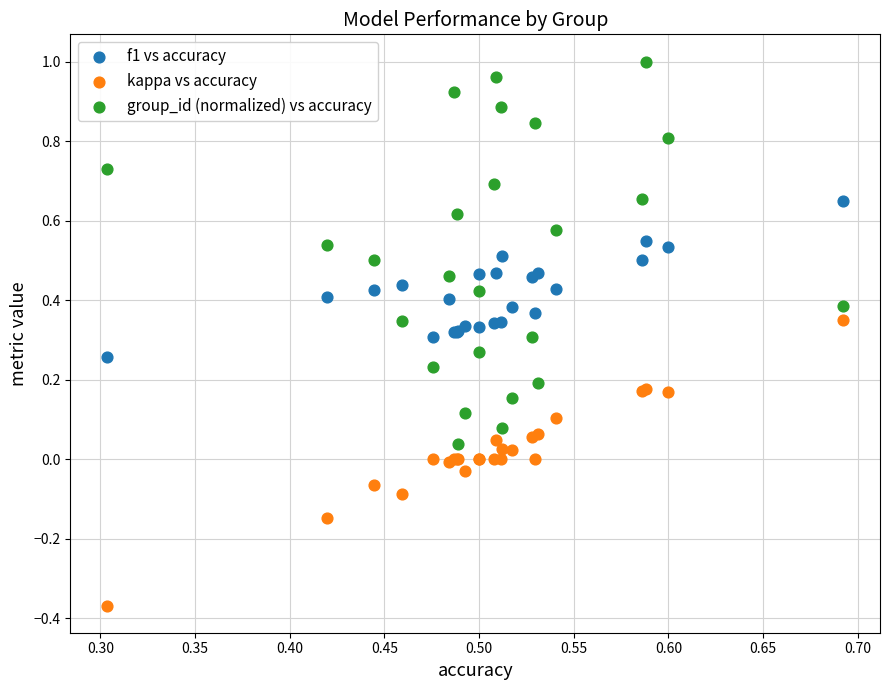

Which series reaches the minimum Y coordinate?

kappa vs accuracy